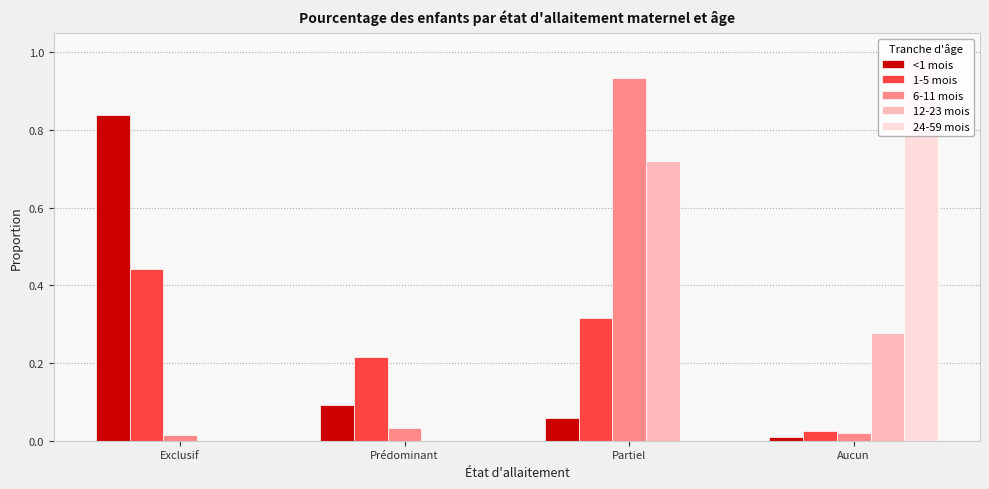

Are the bars horizontal?

No